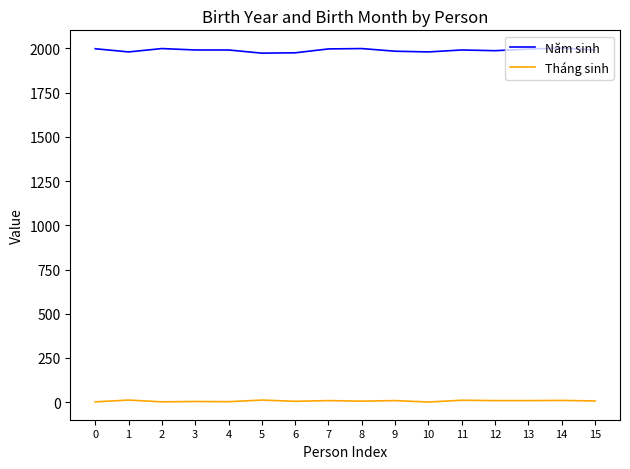

True or false: Tháng sinh and Năm sinh cross at least once.

False